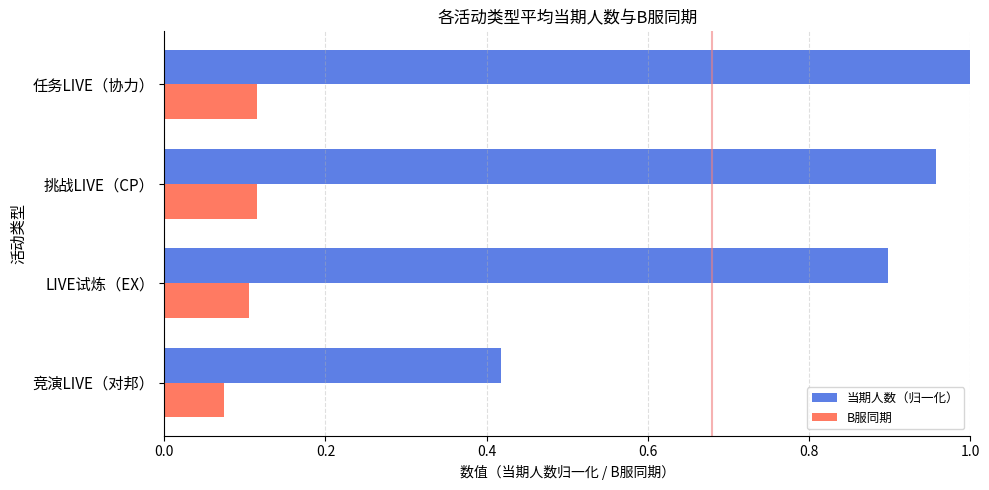

Where is 当期人数（归一化） nearest to the value 0?

竞演LIVE（对邦）